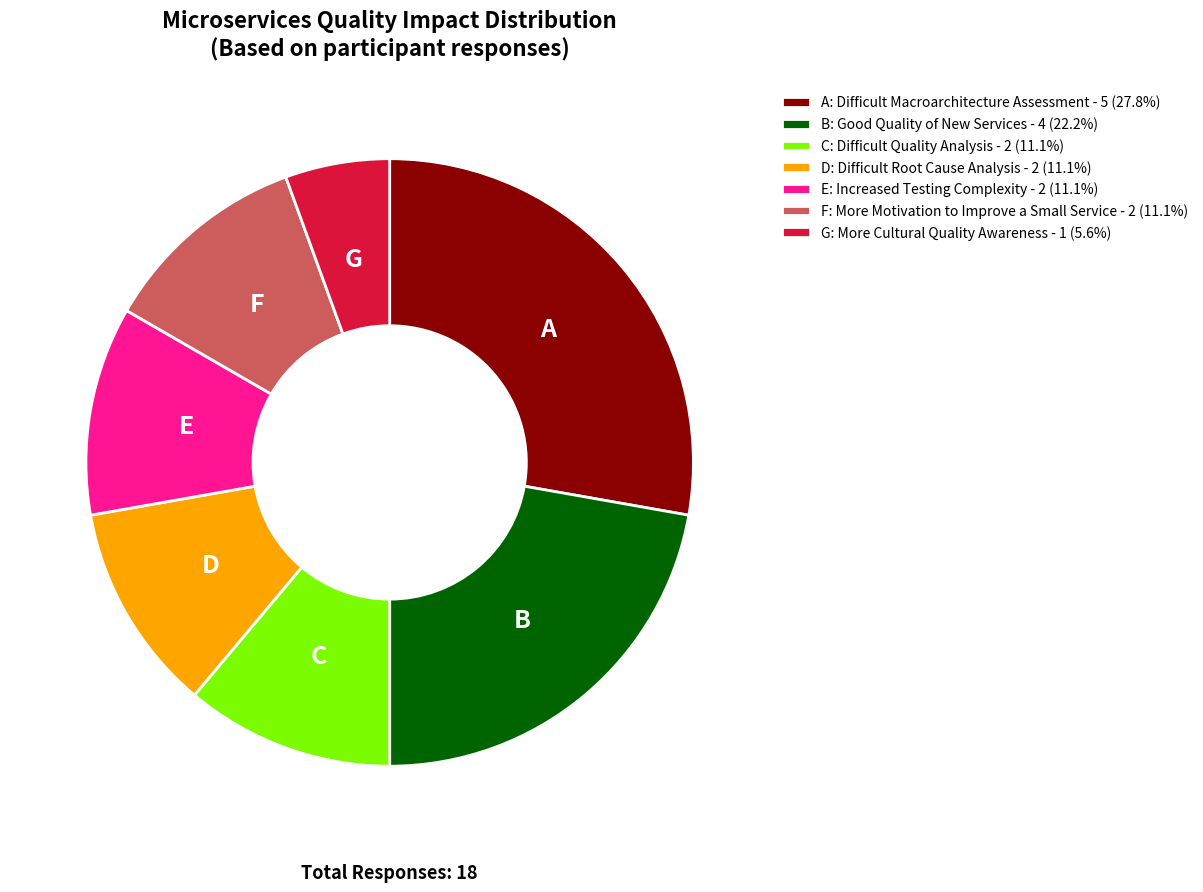

Do F: More Motivation to Improve a Small Service - 2 (11.1%) and G: More Cultural Quality Awareness - 1 (5.6%) together represent more than half of the pie?

No